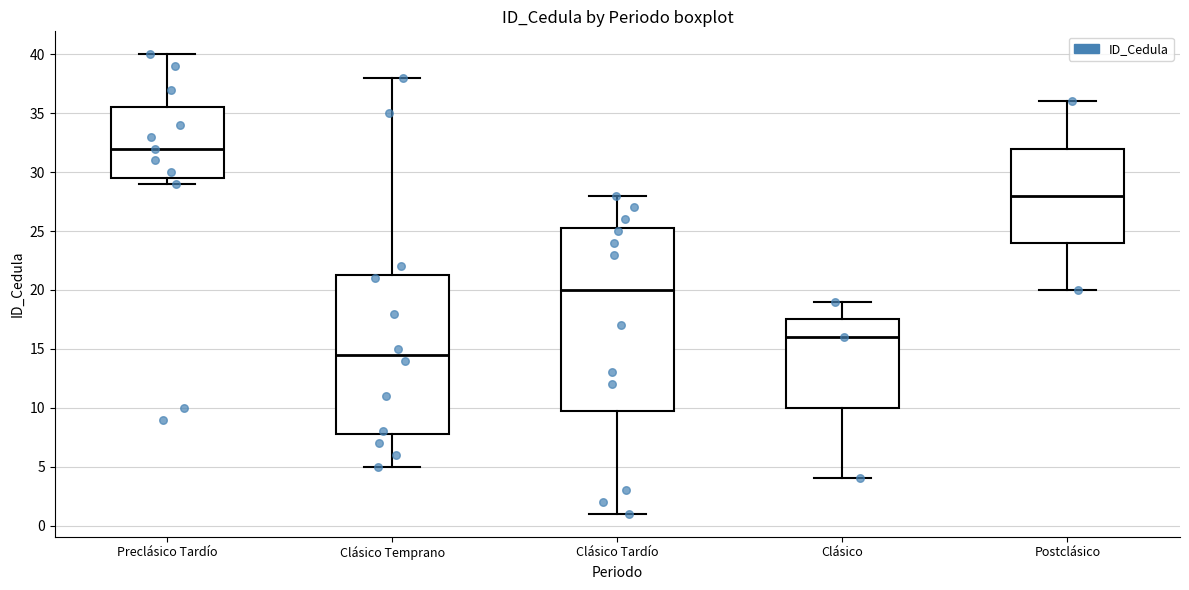

Where is the lower edge of the box for Clásico Temprano on the y-axis? The values are not printed on the chart, so give them approximately, as read against the axis.

8.0